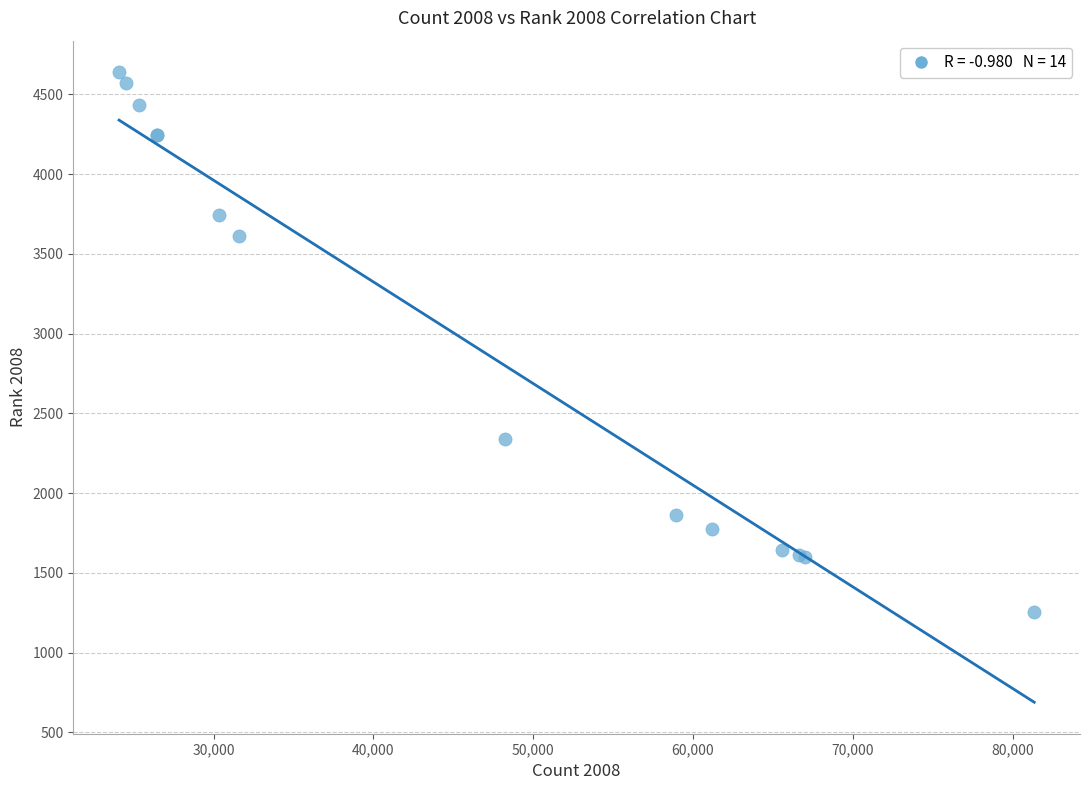

What Y value in the scatter plot is closest to 2948?

2340